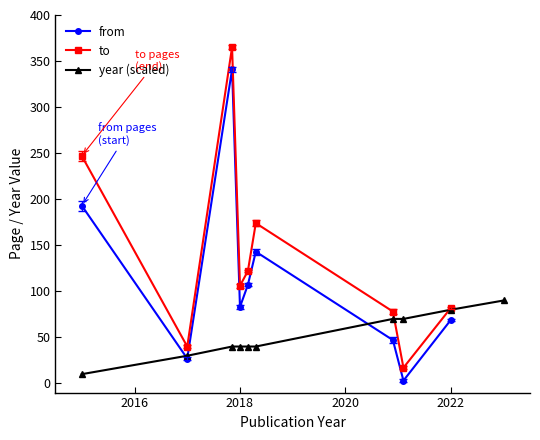

How many distinct data groups are displayed?

3